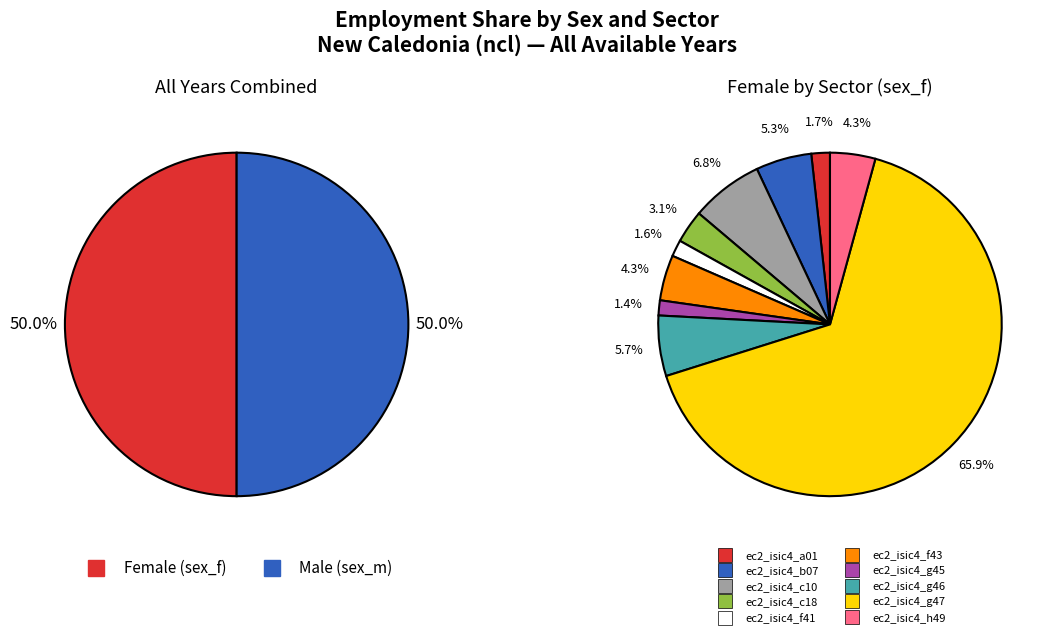

Is it true that 33 is 1% of the pie?

True